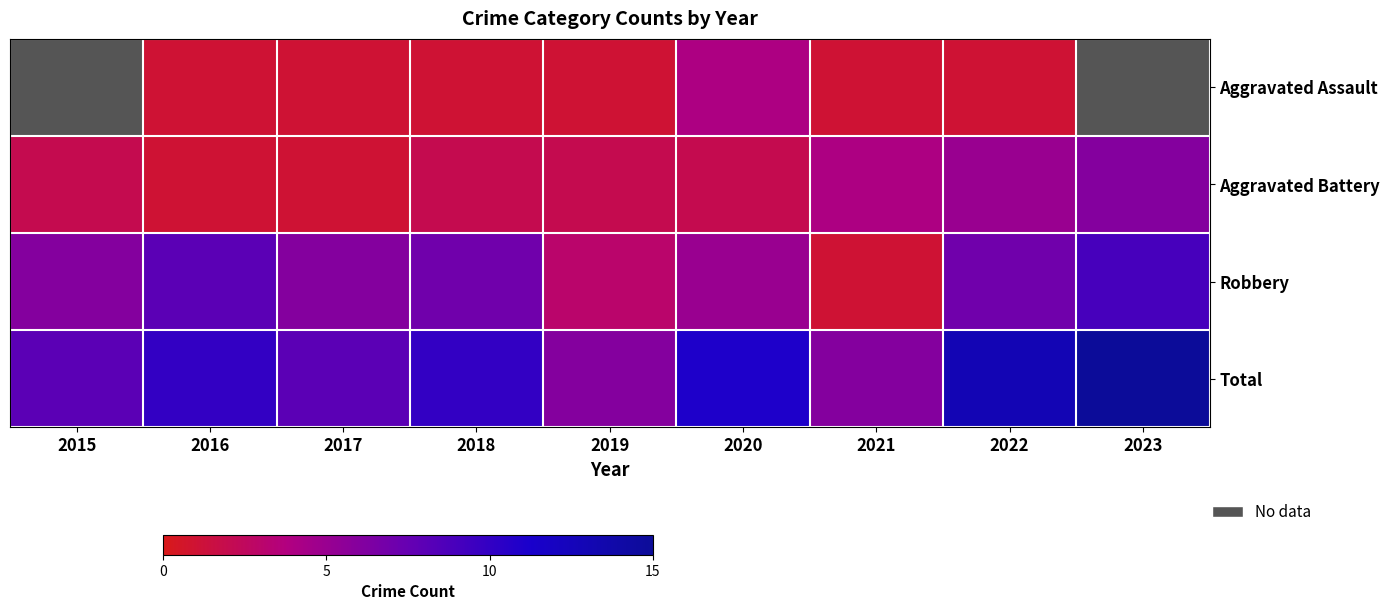

What is the smallest value displayed?

1.0